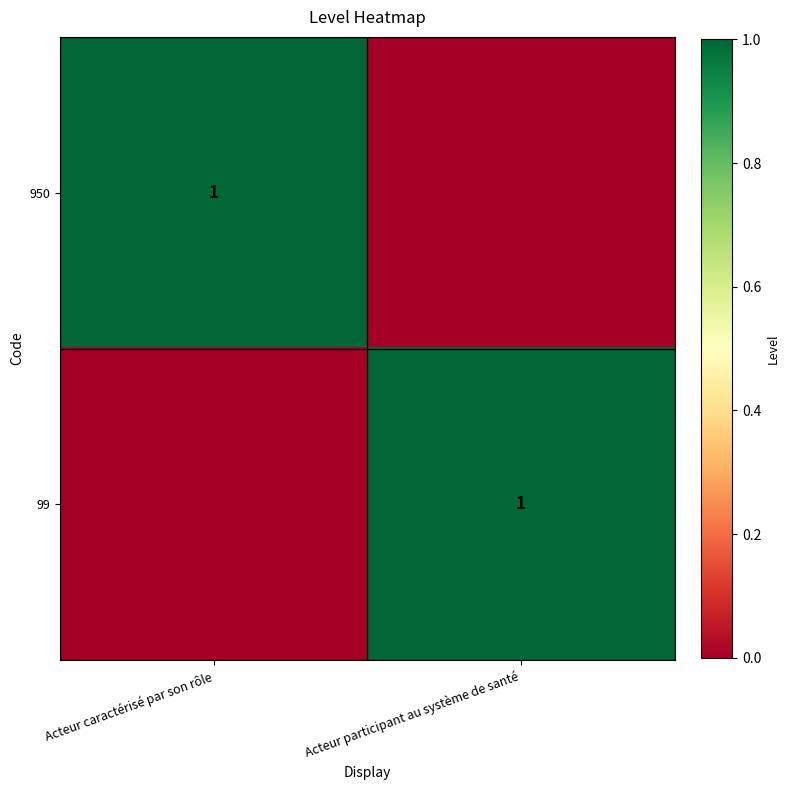

How many series are shown in this chart?

2